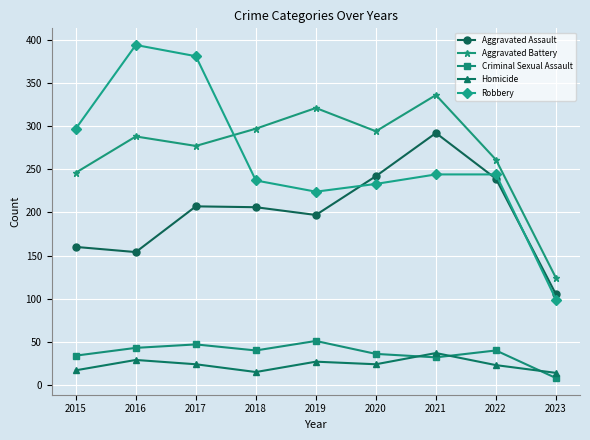

What is the value of the Criminal Sexual Assault point at the 6th from the left?

36